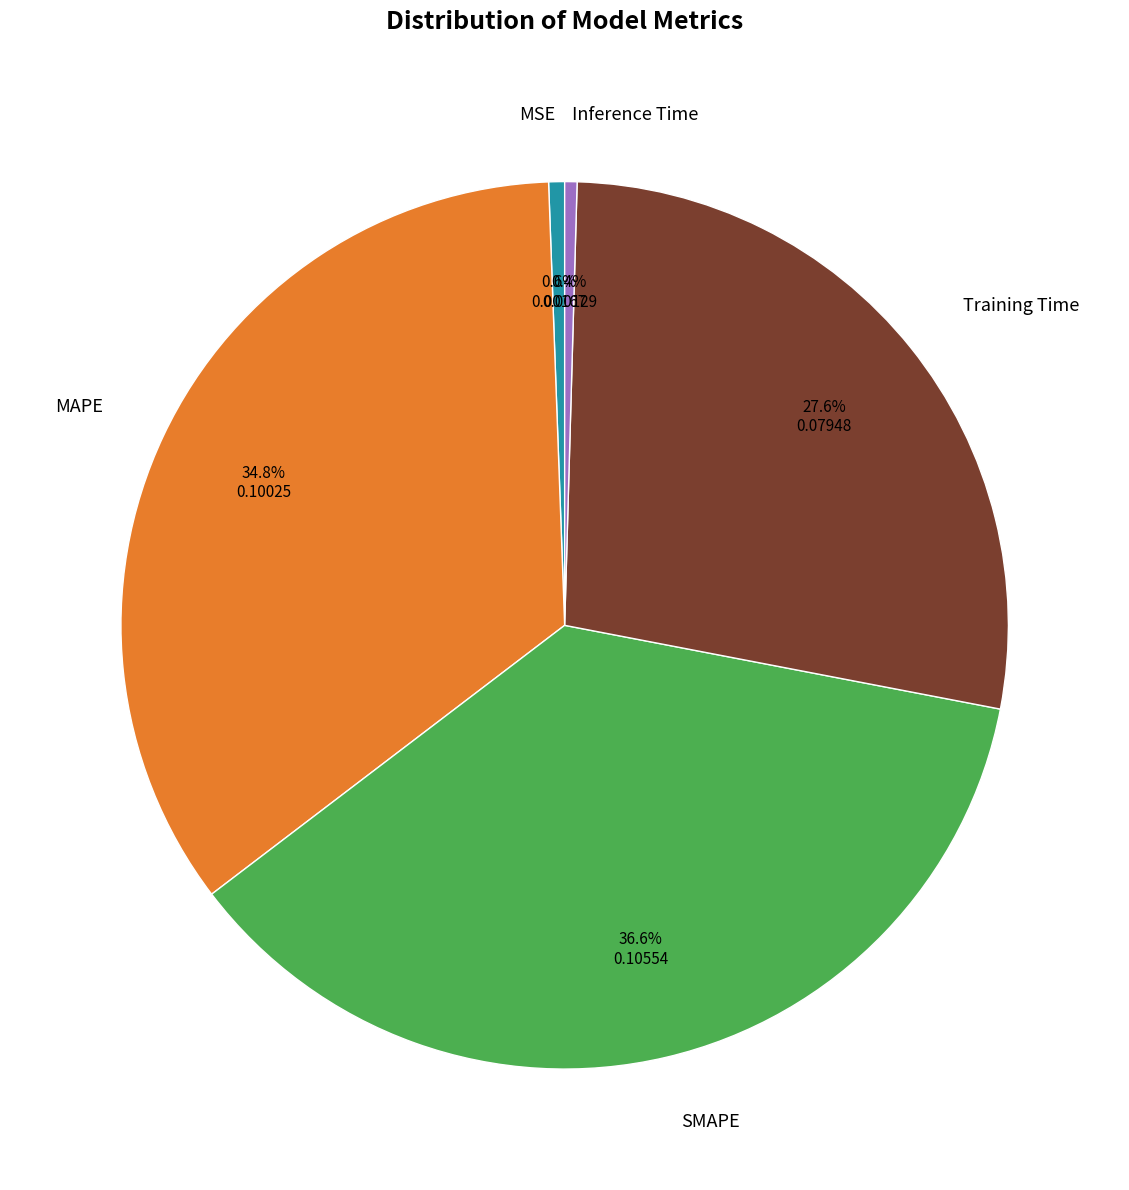

Does any single category account for the majority?

No